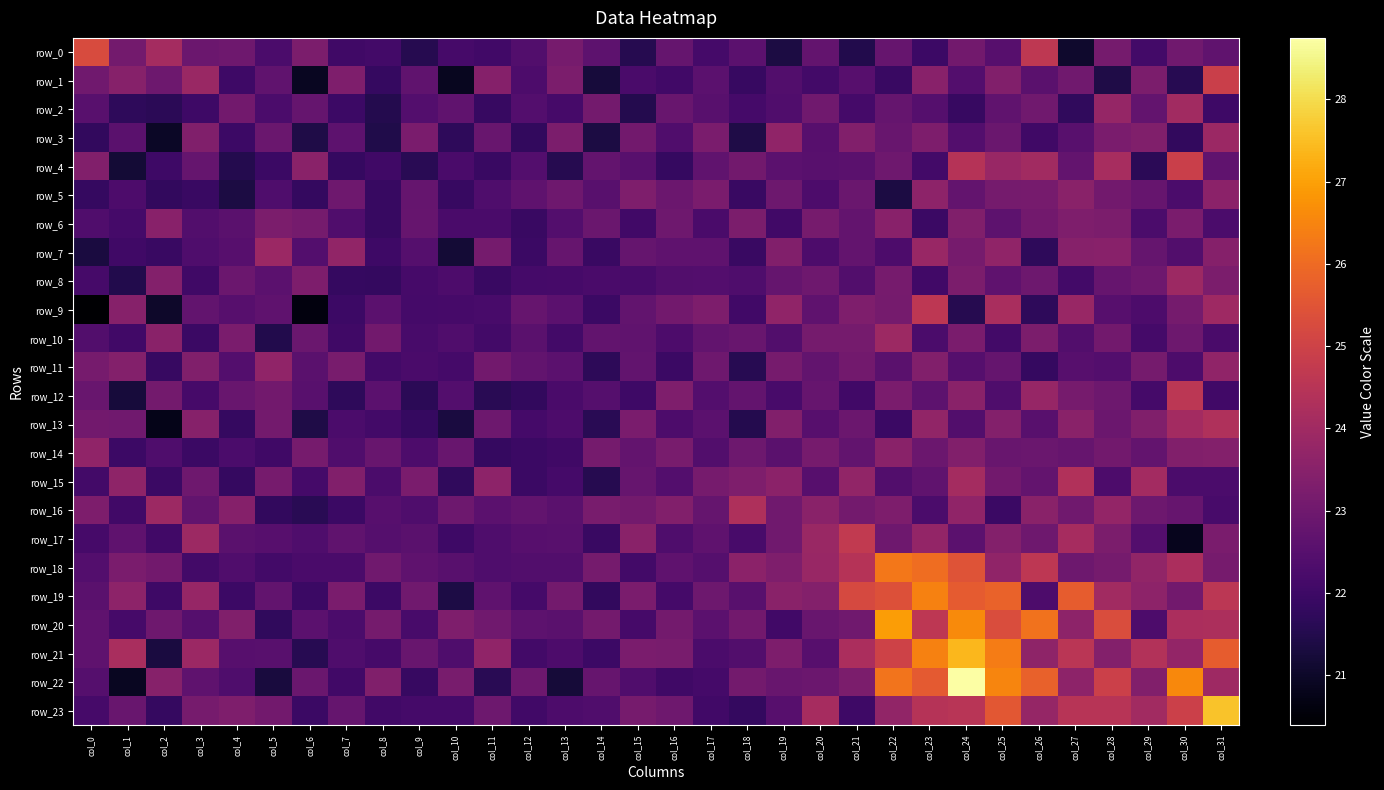

The row_4 series shows 21.2 at col_1. True or false?

True